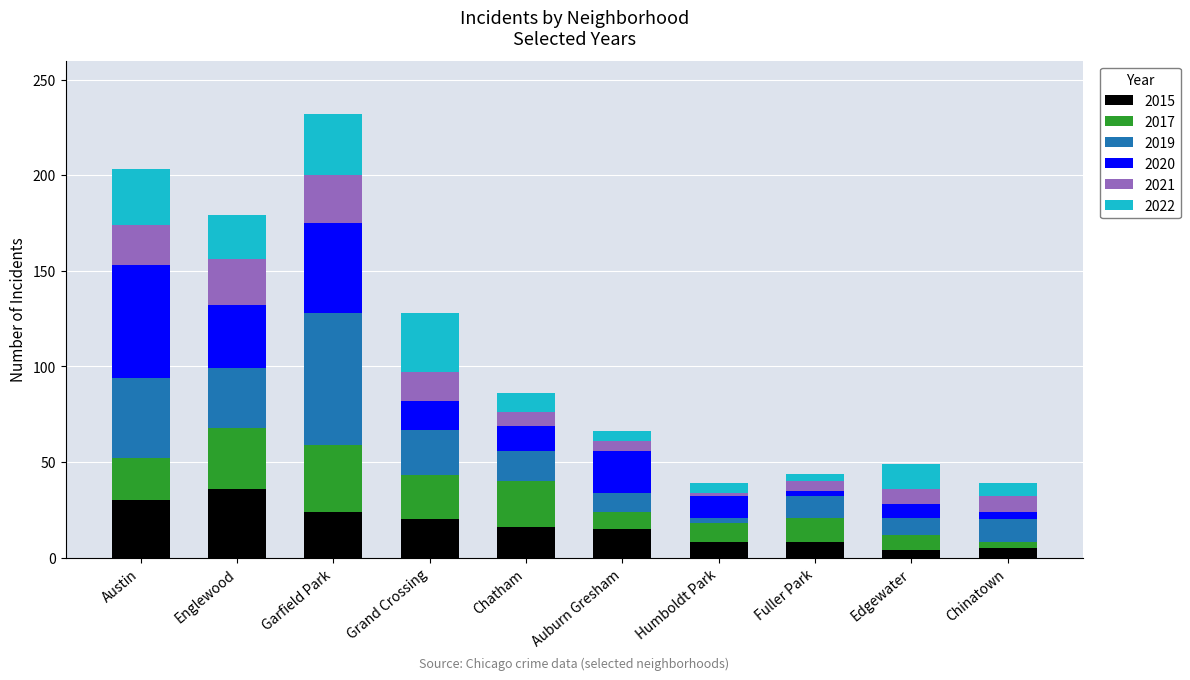

What is the total value across all series at Austin?

203